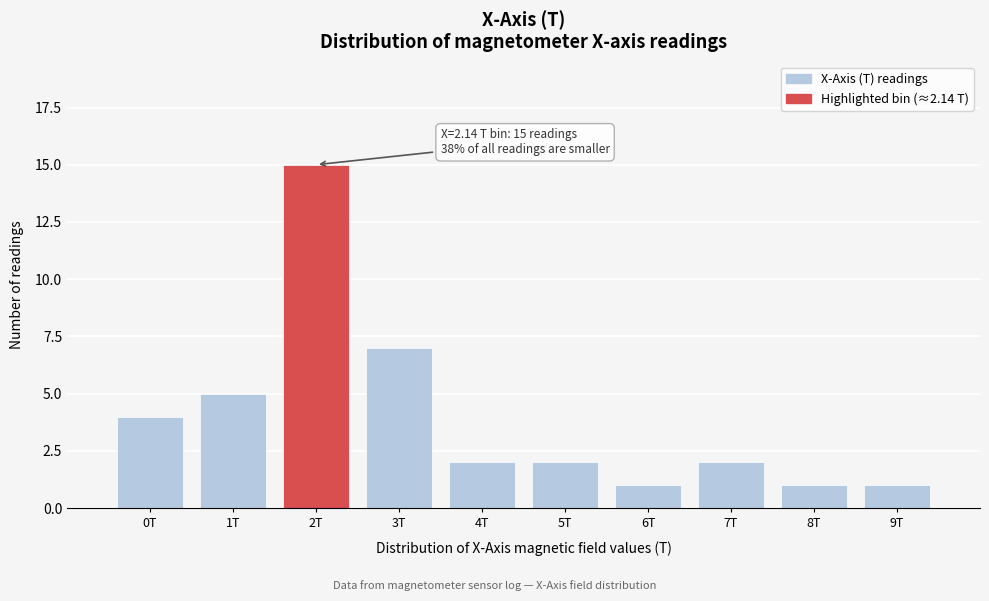

Reading left to right, list all the values displayed in this chart.

4	5	15	7	2	2	1	2	1	1